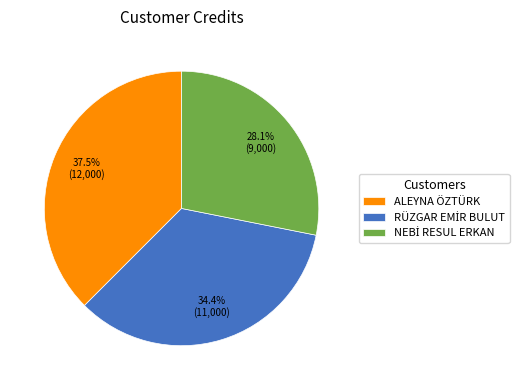

How many segments does this pie chart have?

3